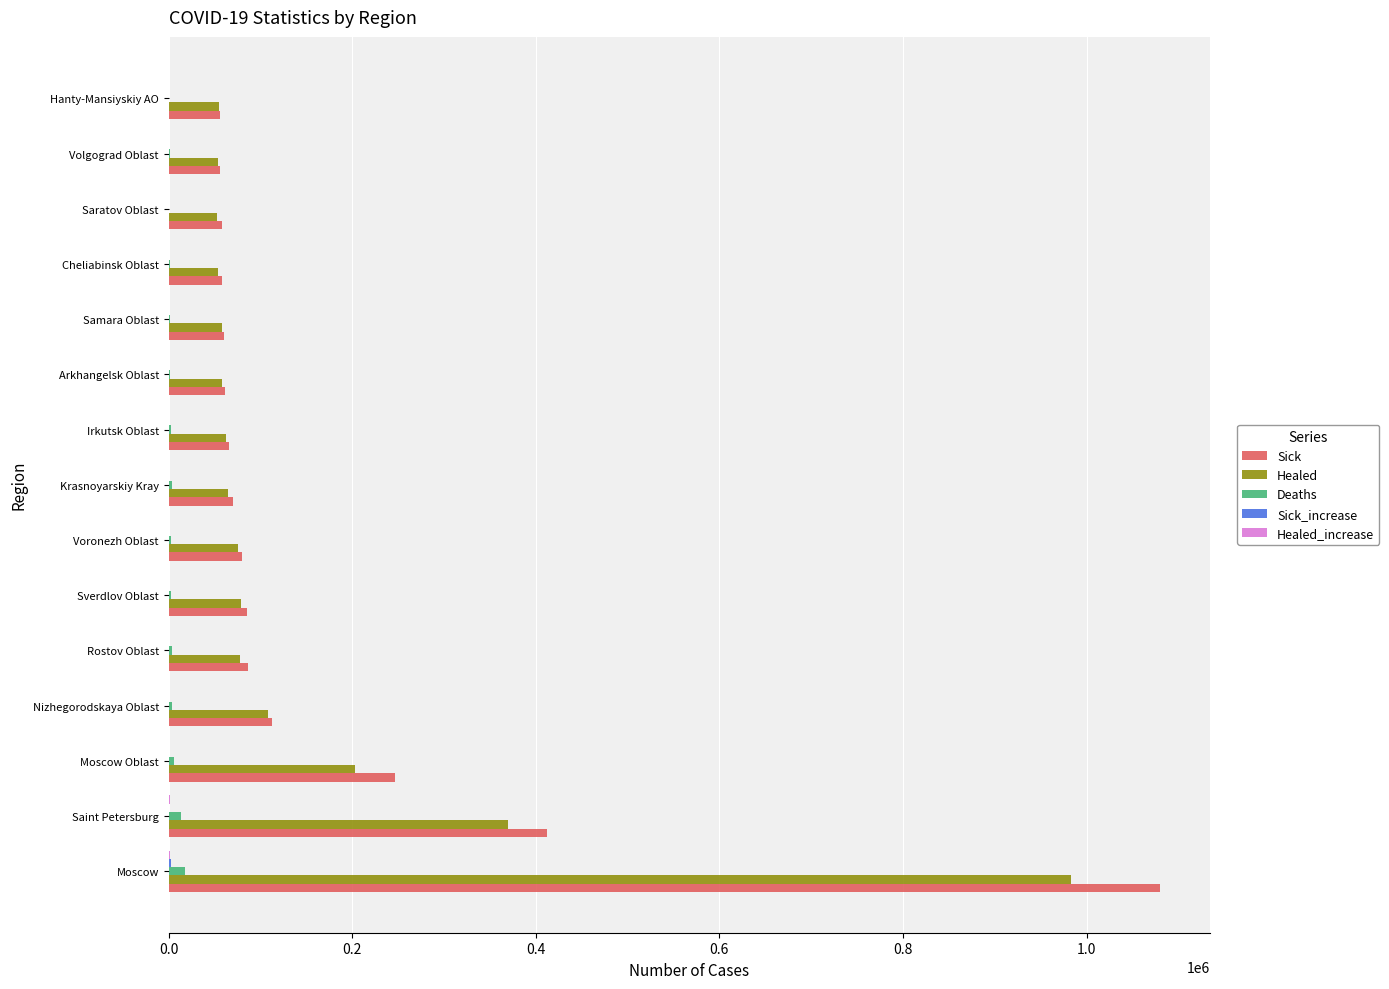

At which category does the chart reach its peak across all series?

Moscow